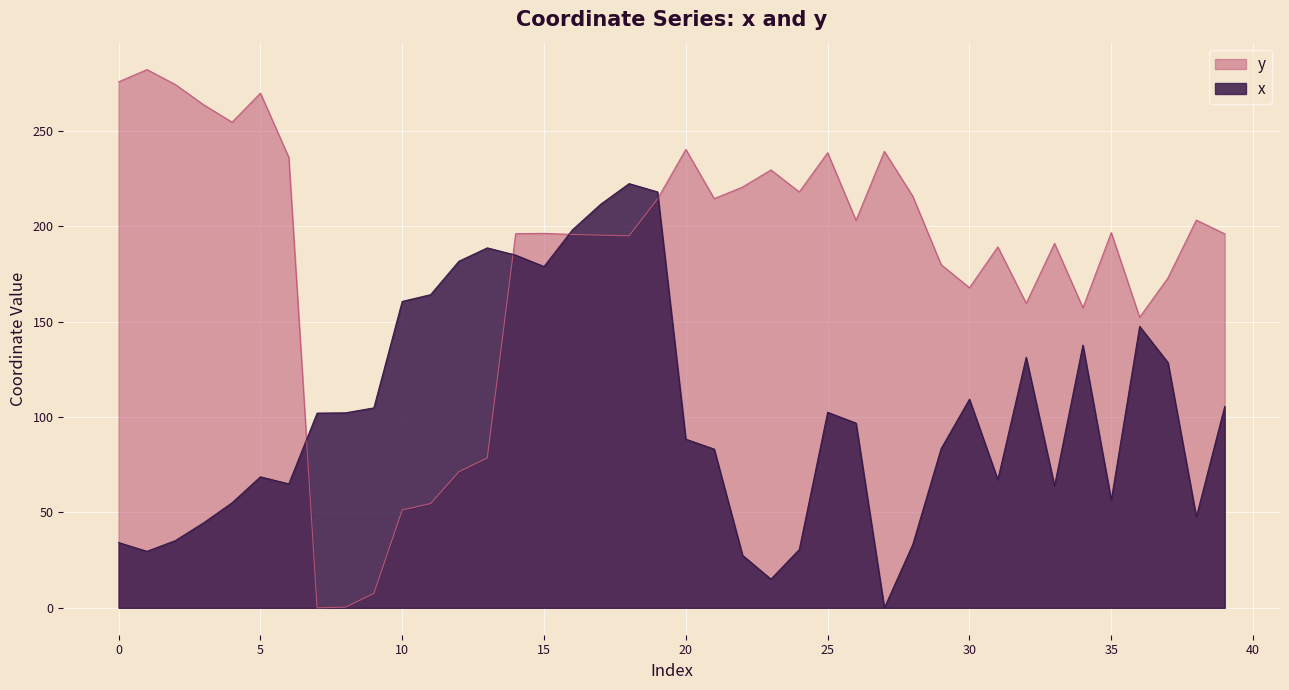

How many values in the x series are below 102?

20